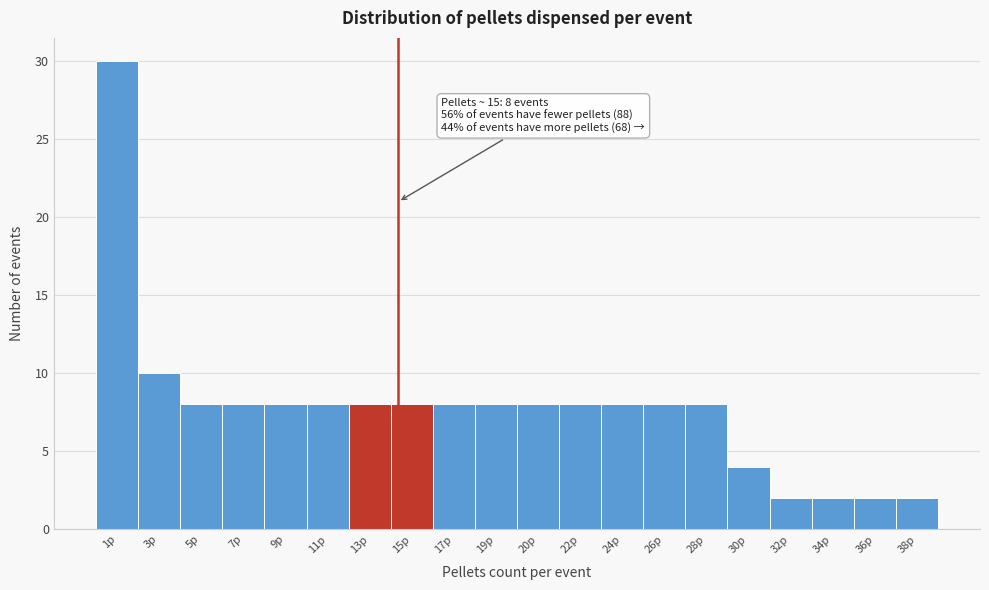

Reading left to right, what are all the values shown in this chart?

30	10	8	8	8	8	8	8	8	8	8	8	8	8	8	4	2	2	2	2